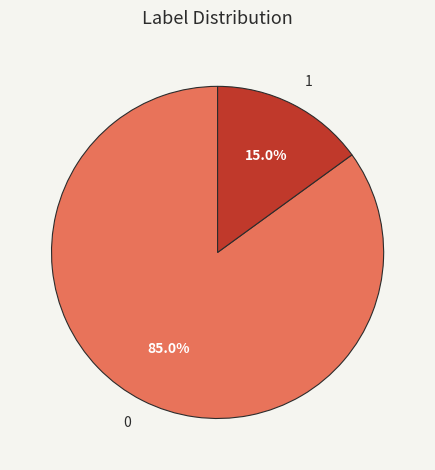

Do 0 and 1 together represent more than half of the pie?

Yes